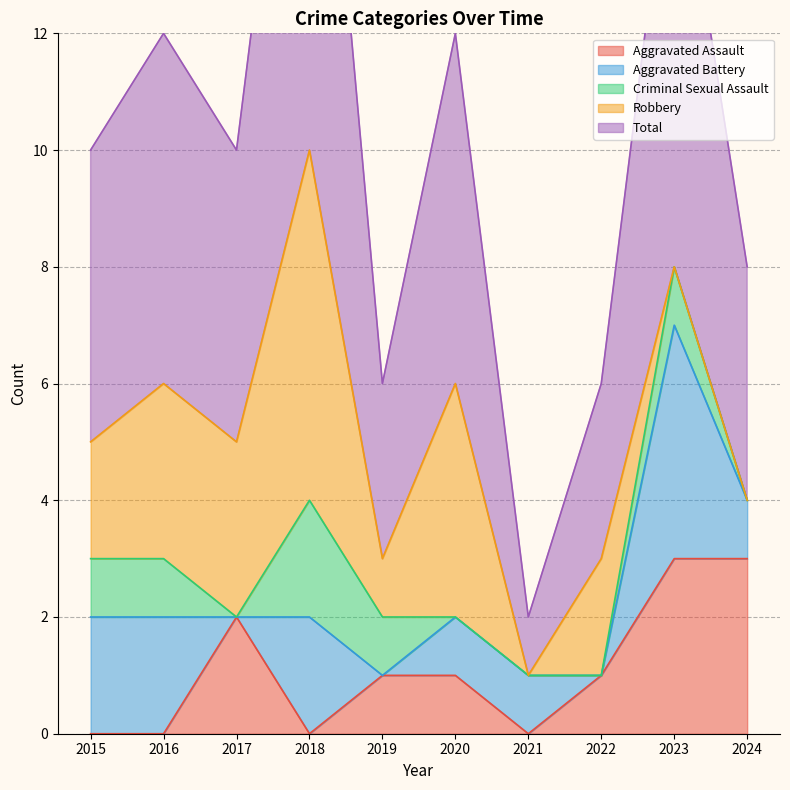

Reading left to right, list all the values displayed in this chart.

Aggravated Assault: 2015=0	2016=0	2017=2	2018=0	2019=1	2020=1	2021=0	2022=1	2023=3	2024=3
Aggravated Battery: 2015=2	2016=2	2017=0	2018=2	2019=0	2020=1	2021=1	2022=0	2023=4	2024=1
Criminal Sexual Assault: 2015=1	2016=1	2017=0	2018=2	2019=1	2020=0	2021=0	2022=0	2023=1	2024=0
Robbery: 2015=2	2016=3	2017=3	2018=6	2019=1	2020=4	2021=0	2022=2	2023=0	2024=0
Total: 2015=5	2016=6	2017=5	2018=10	2019=3	2020=6	2021=1	2022=3	2023=8	2024=4